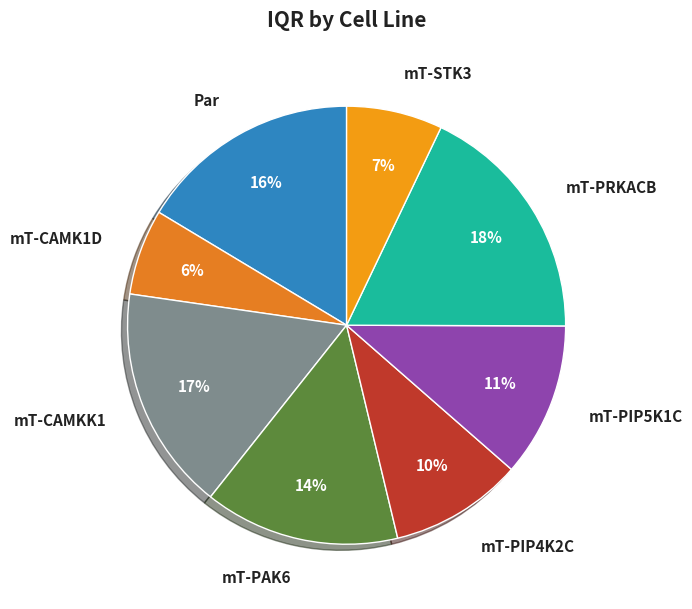

What percentage is the mT-STK3 slice, to the nearest percent?

7%